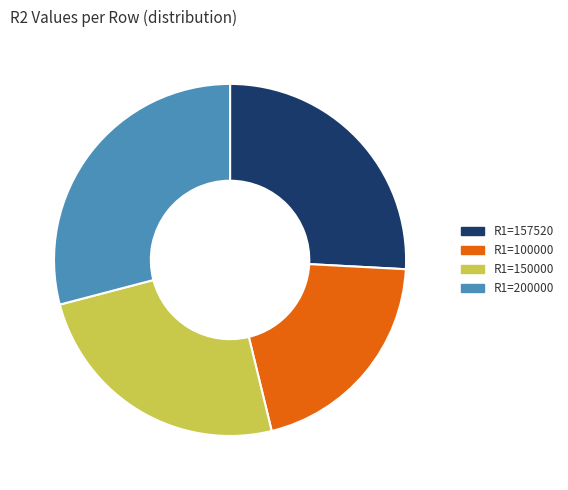

Which slice is the largest?

R1=200000